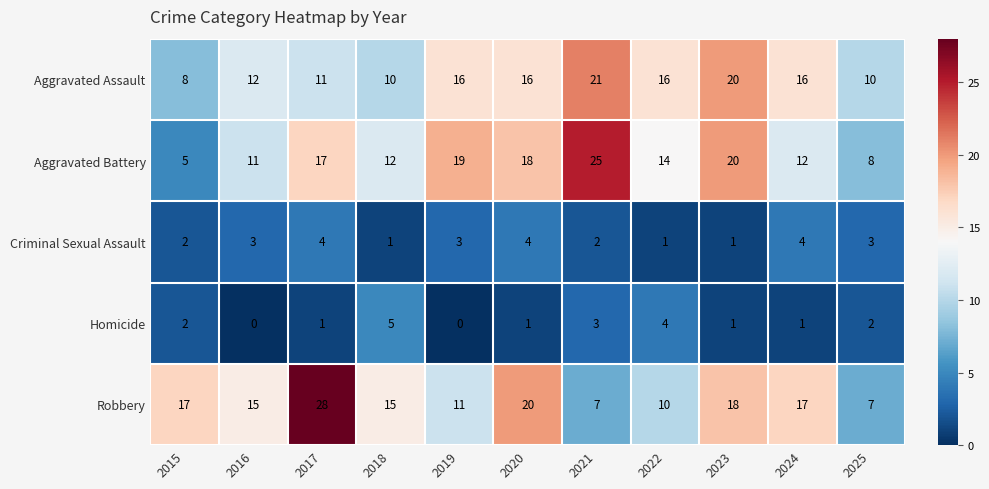

The value of Homicide at 2016 is 0. True or false?

True